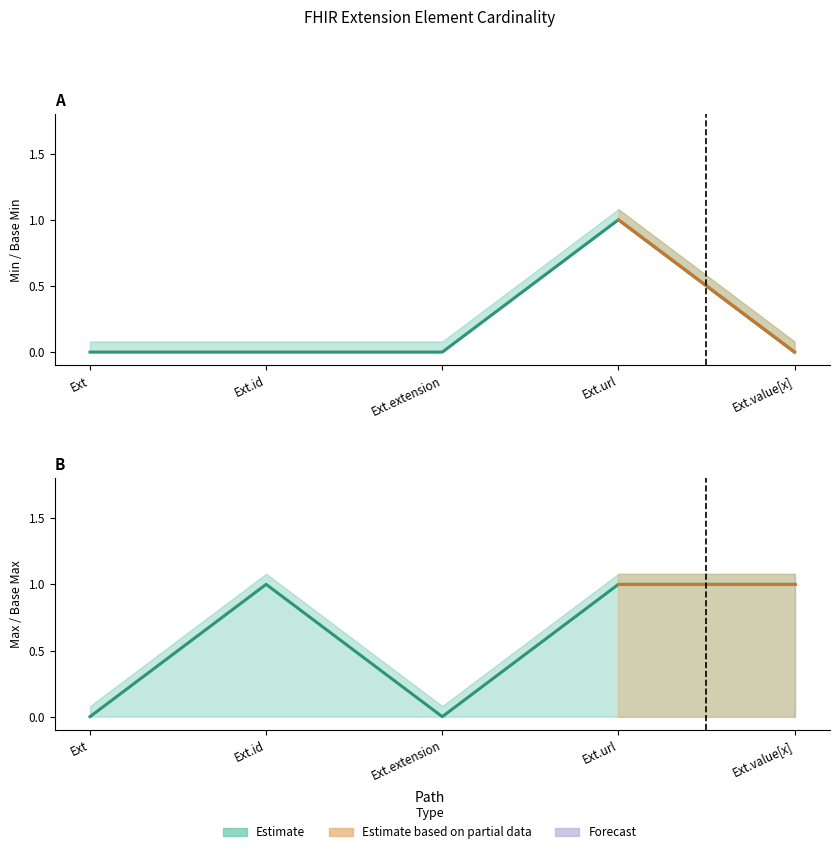

What position from the left is Ext?

1